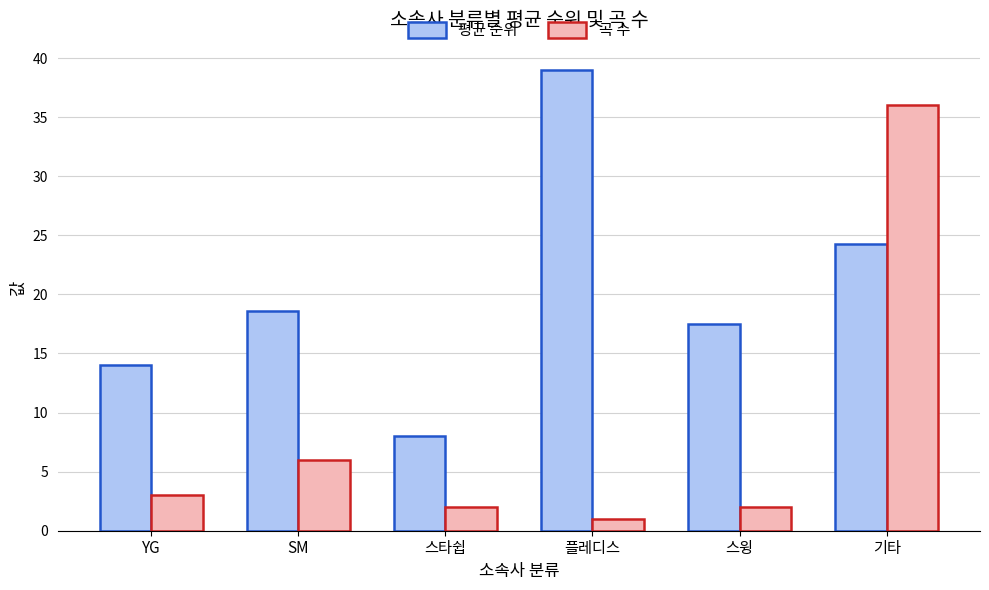

What is the difference between the highest and lowest values at 스타쉽?

6.0